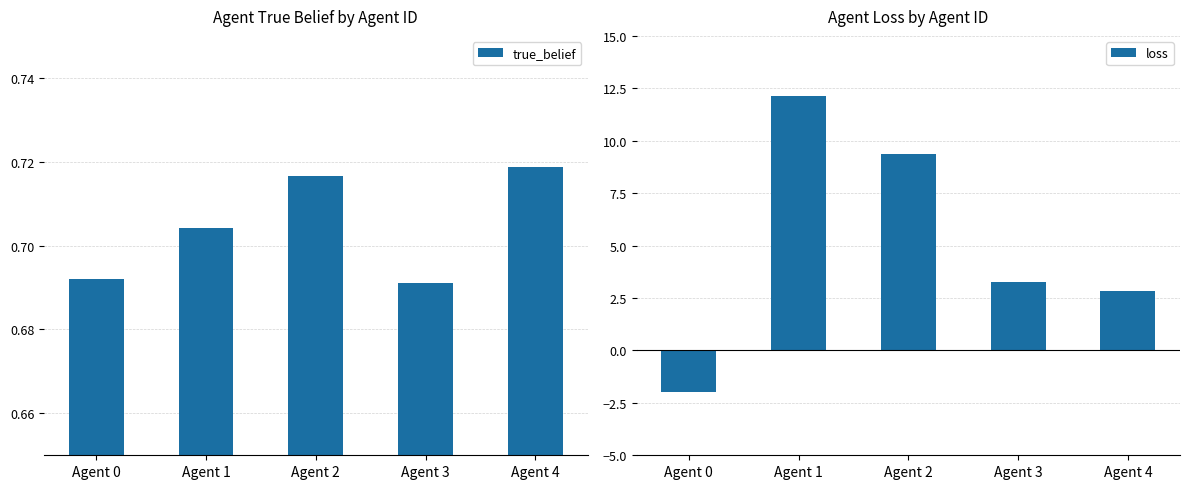

What are all the series names shown in the legend?

true_belief, loss